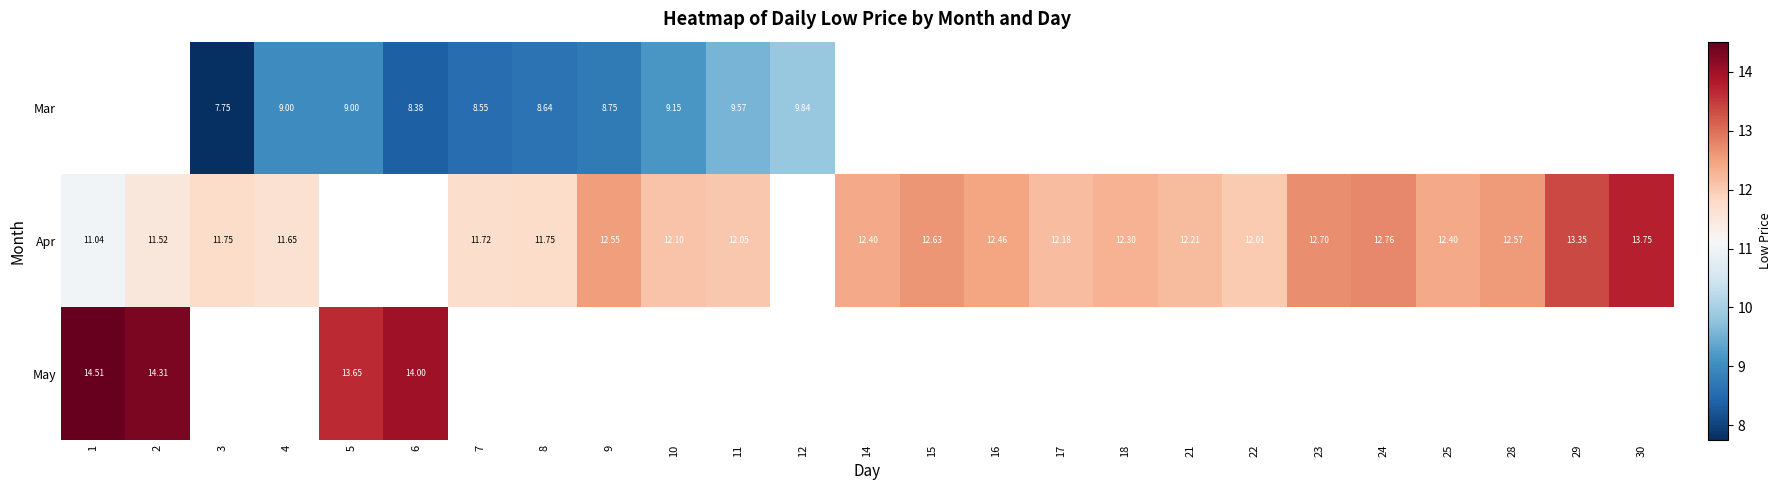

What is the sum of the Apr values at 29 and 3?

25.1